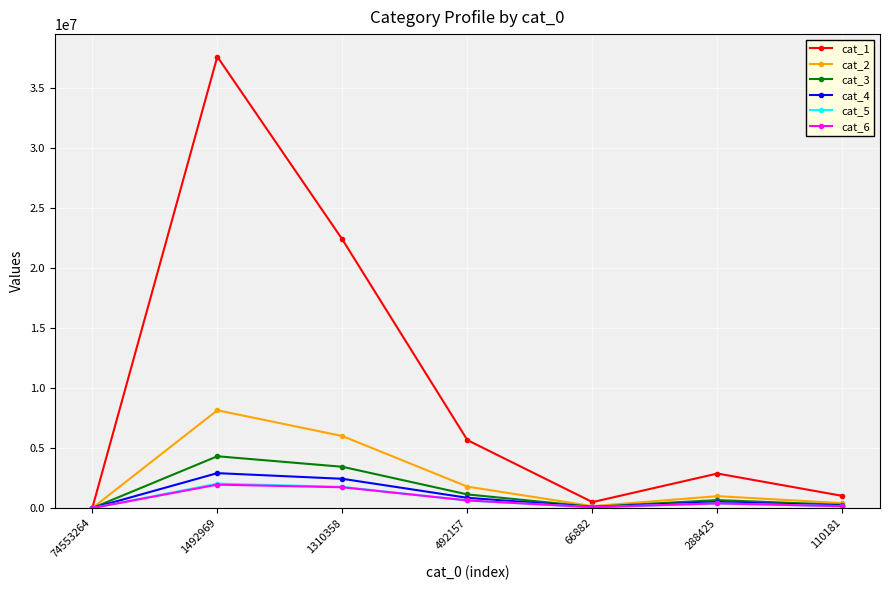

True or false: cat_1 has more than 1 points higher than both neighbors.

True